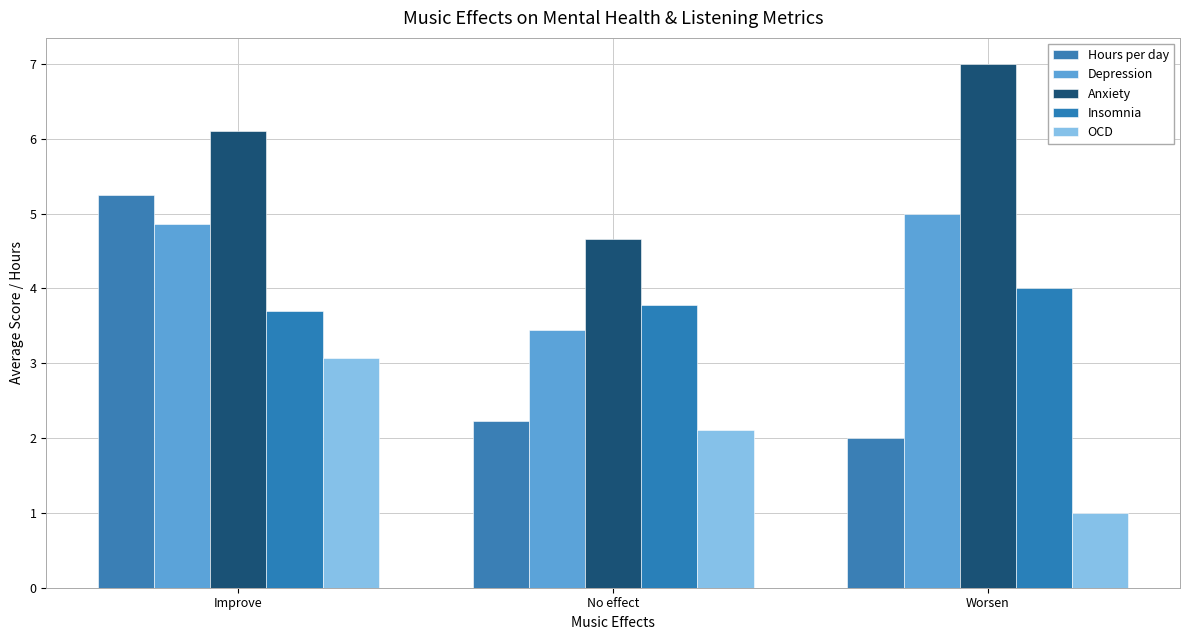

Which has a higher value, Improve or Worsen?

Improve